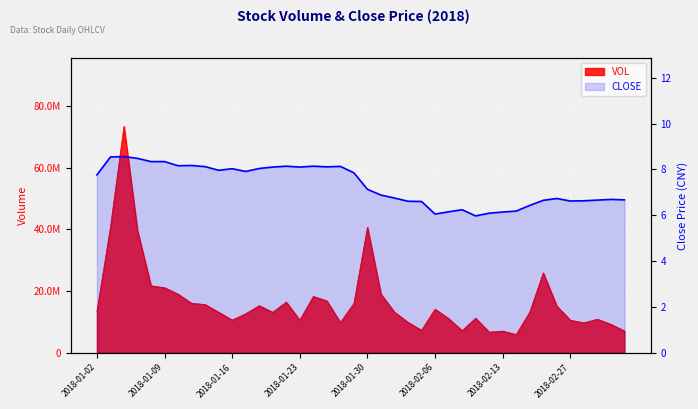

What is the sum of all values?

292.9